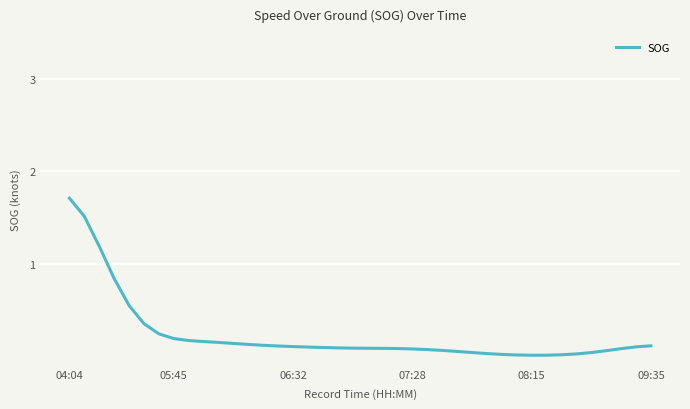

What is the maximum value shown in the chart?

1.7